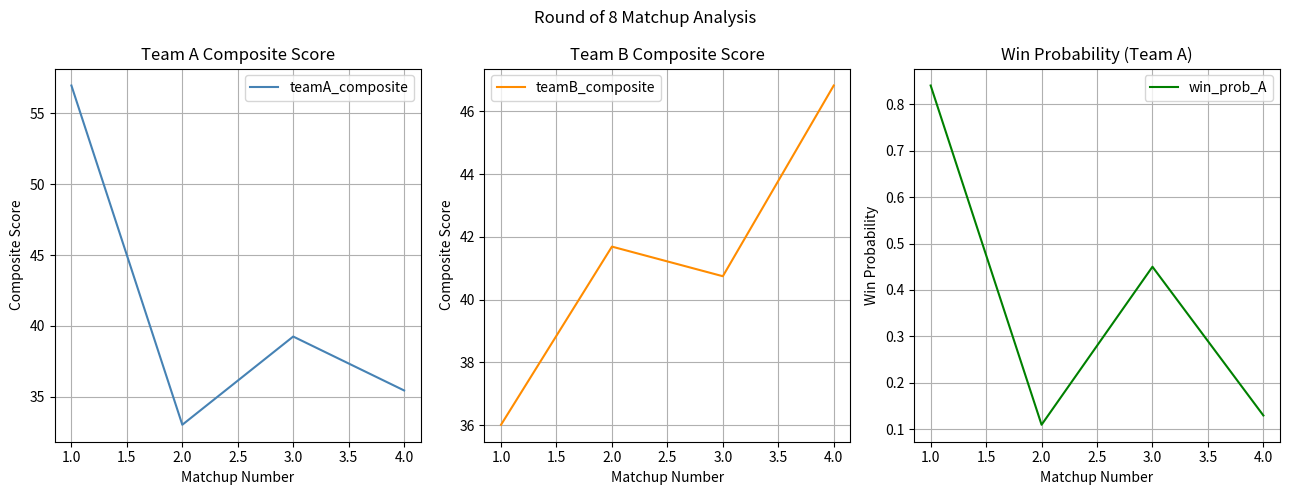

How many data points does each series have?

4